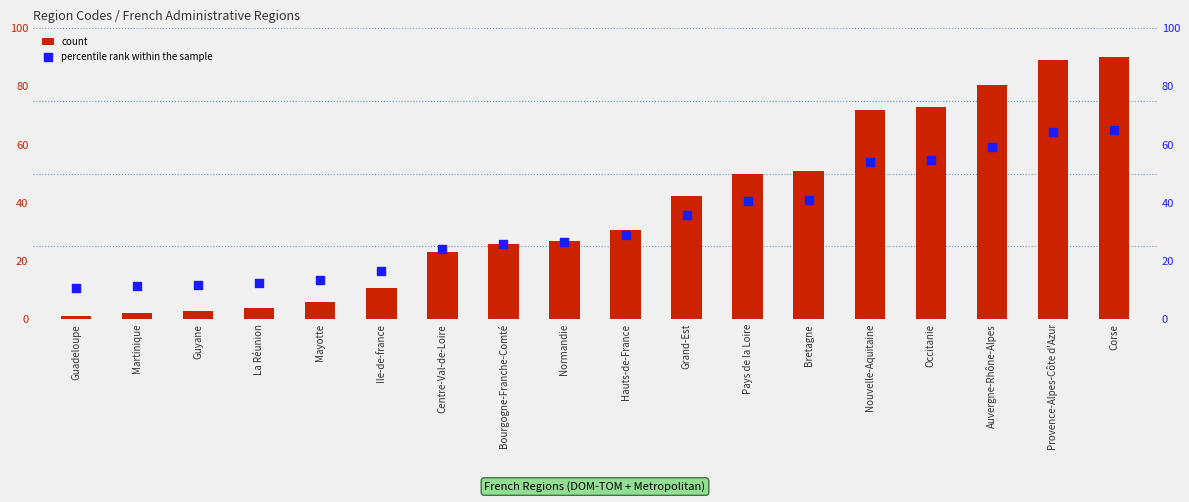

At how many categories does at least one series exceed 38?

8